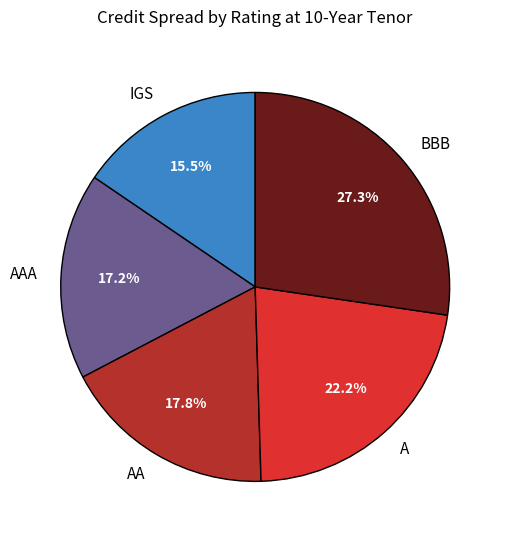

Rank the categories by value from lowest to highest.

IGS, AAA, AA, A, BBB